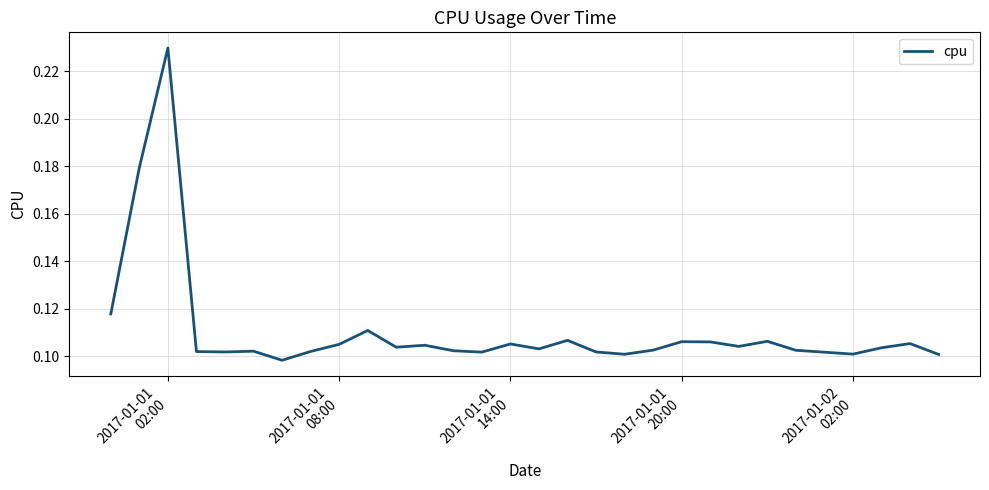

How many lines are shown in the chart?

1